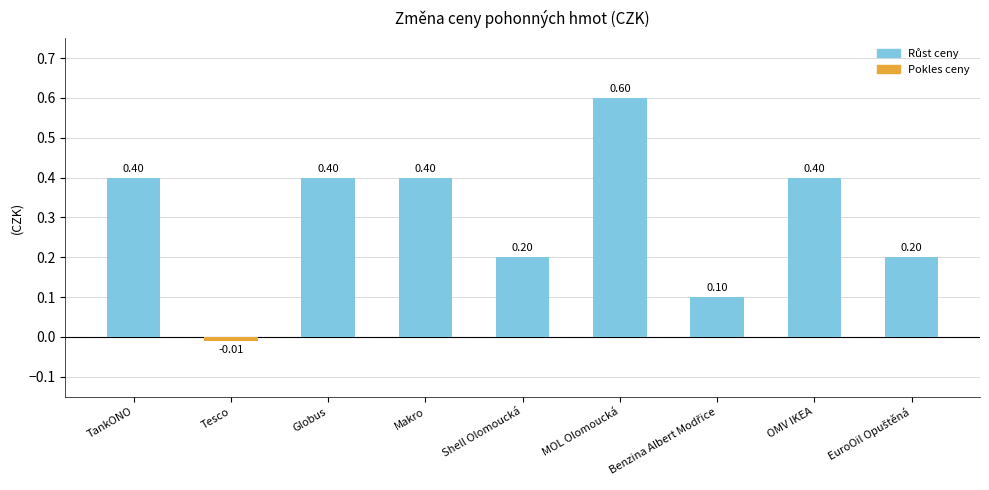

What is the change in value from Tesco to Makro?

+0.4